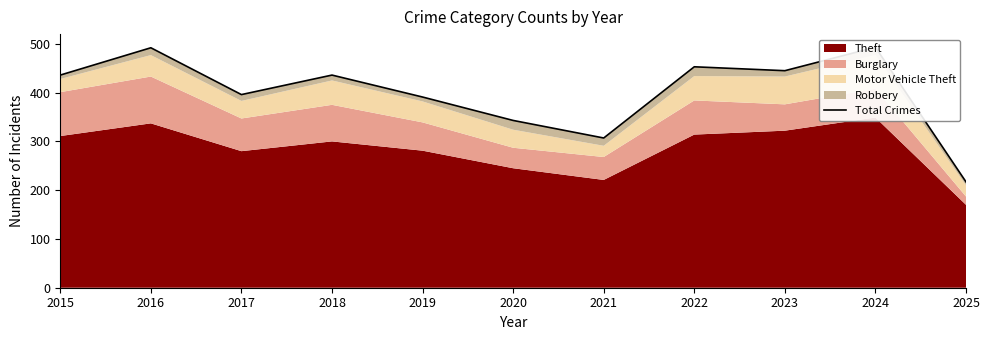

Is it true that the value at 2015 is 436?

True